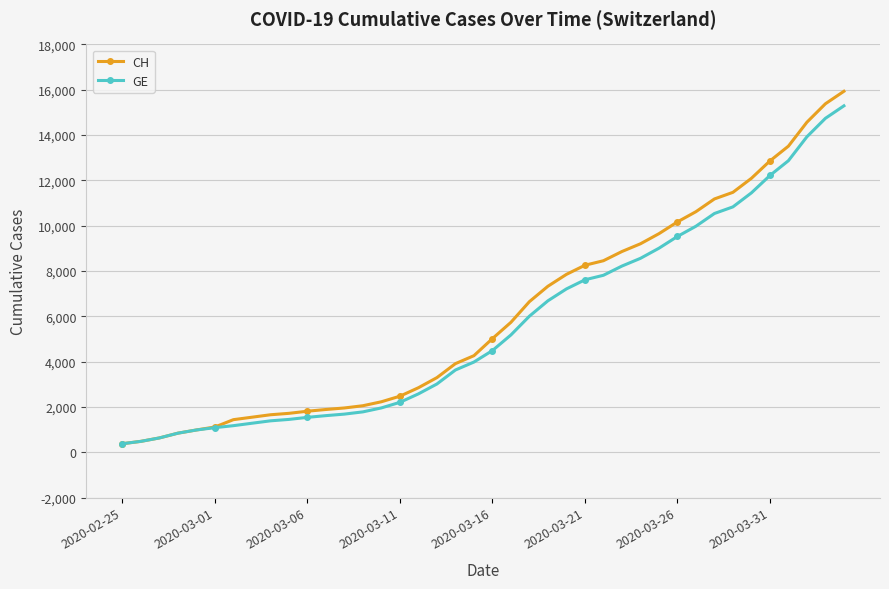

What is the maximum value for CH?

15926